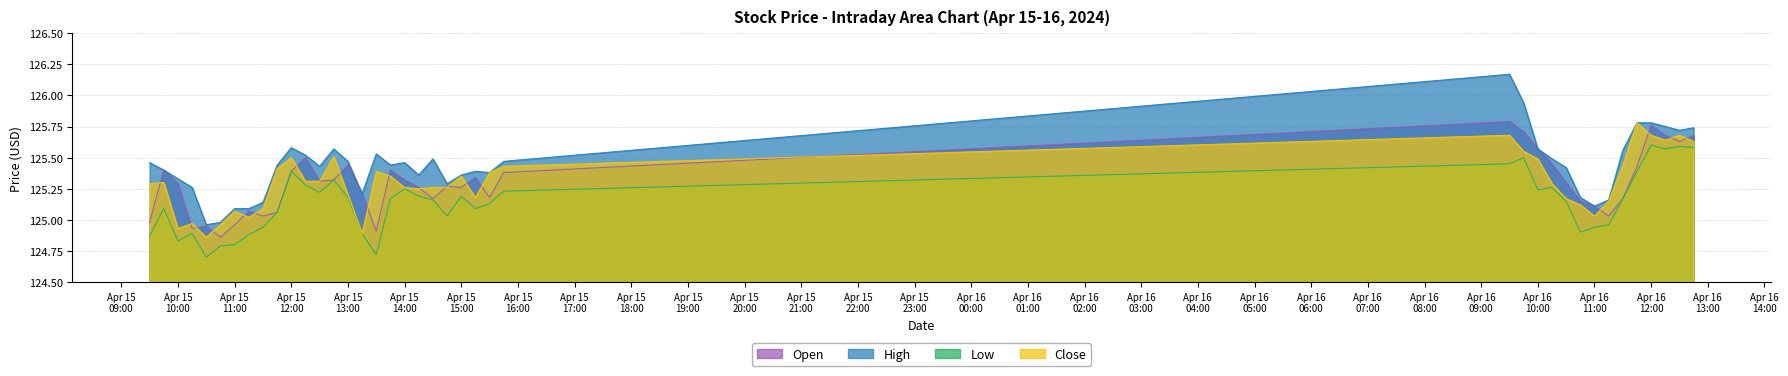

Which series has the largest total across all categories?

High